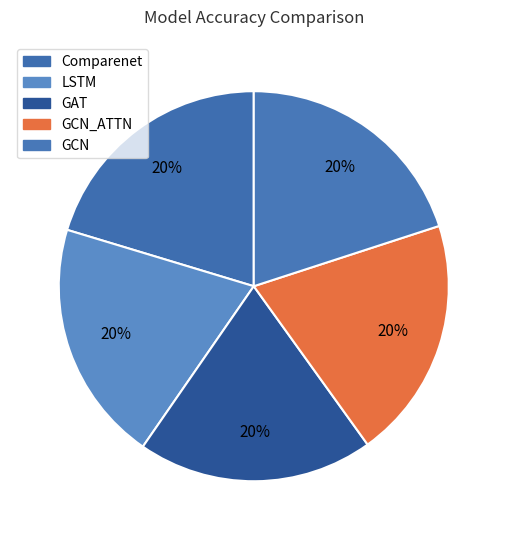

To the nearest percent, what is the combined percentage of Comparenet and GAT?

40%